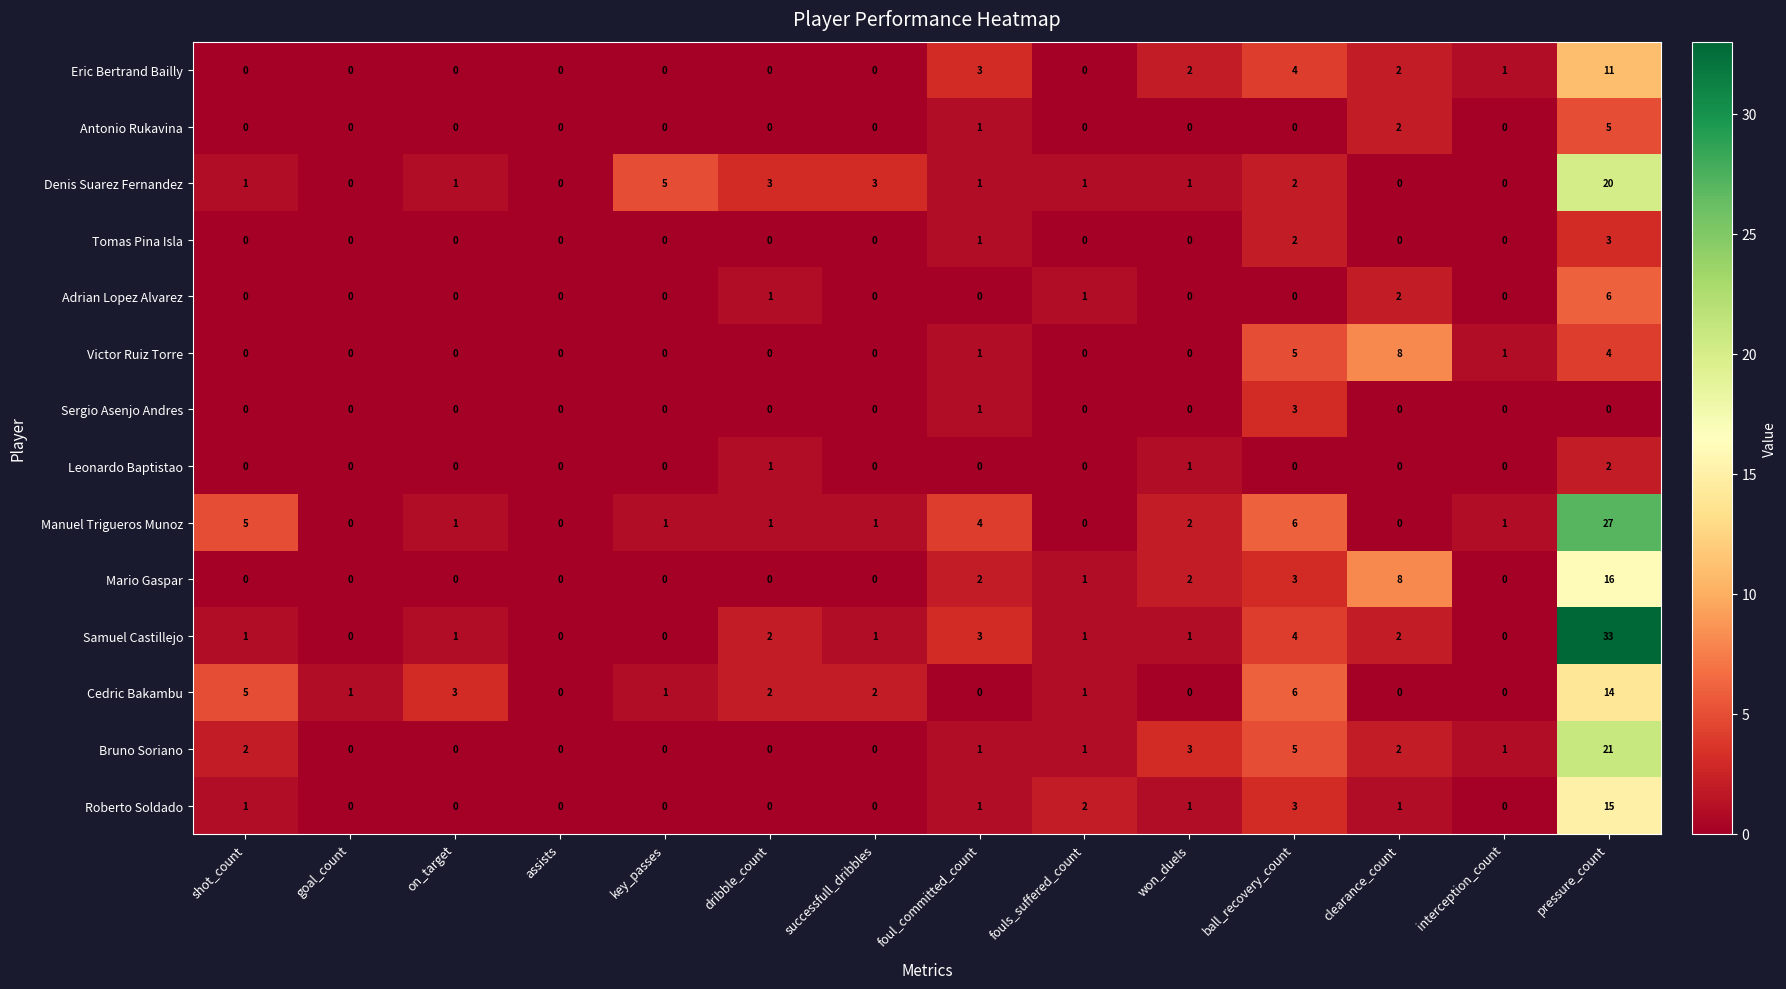

Read the Eric Bertrand Bailly value at foul_committed_count.

3